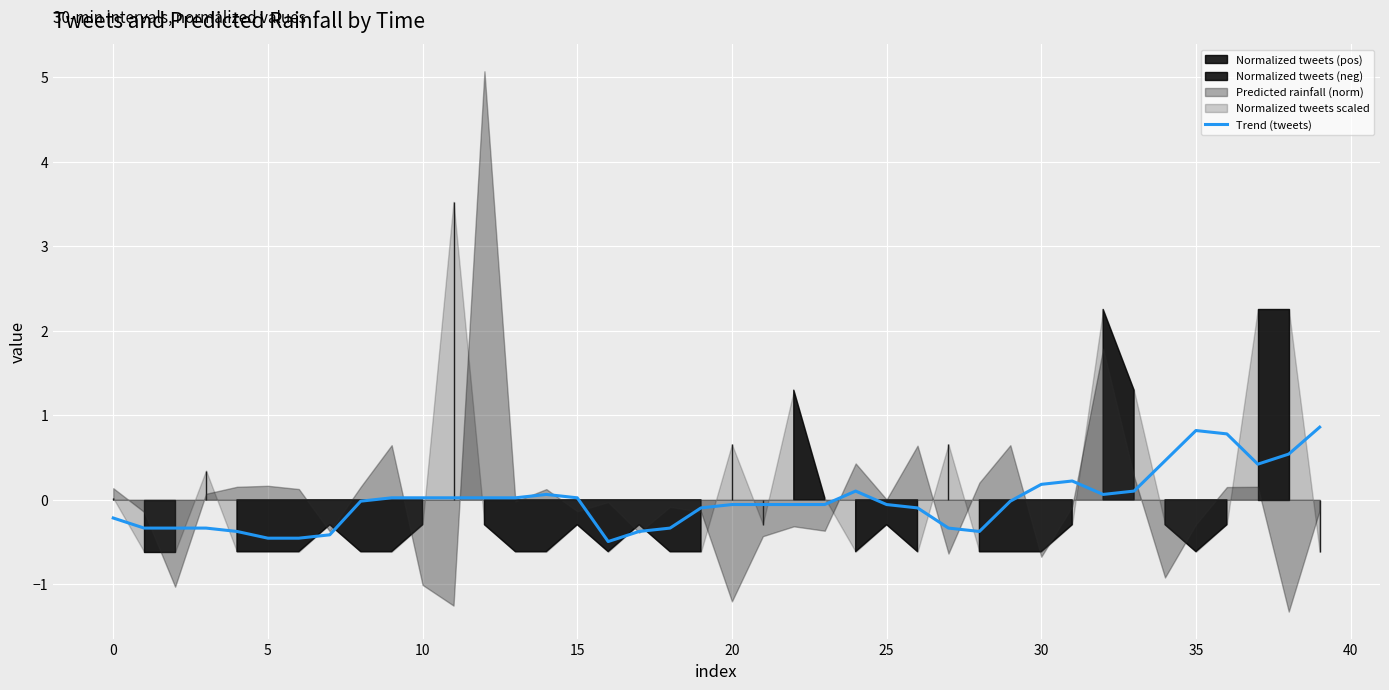

At which category does the data reach its first local peak?

14